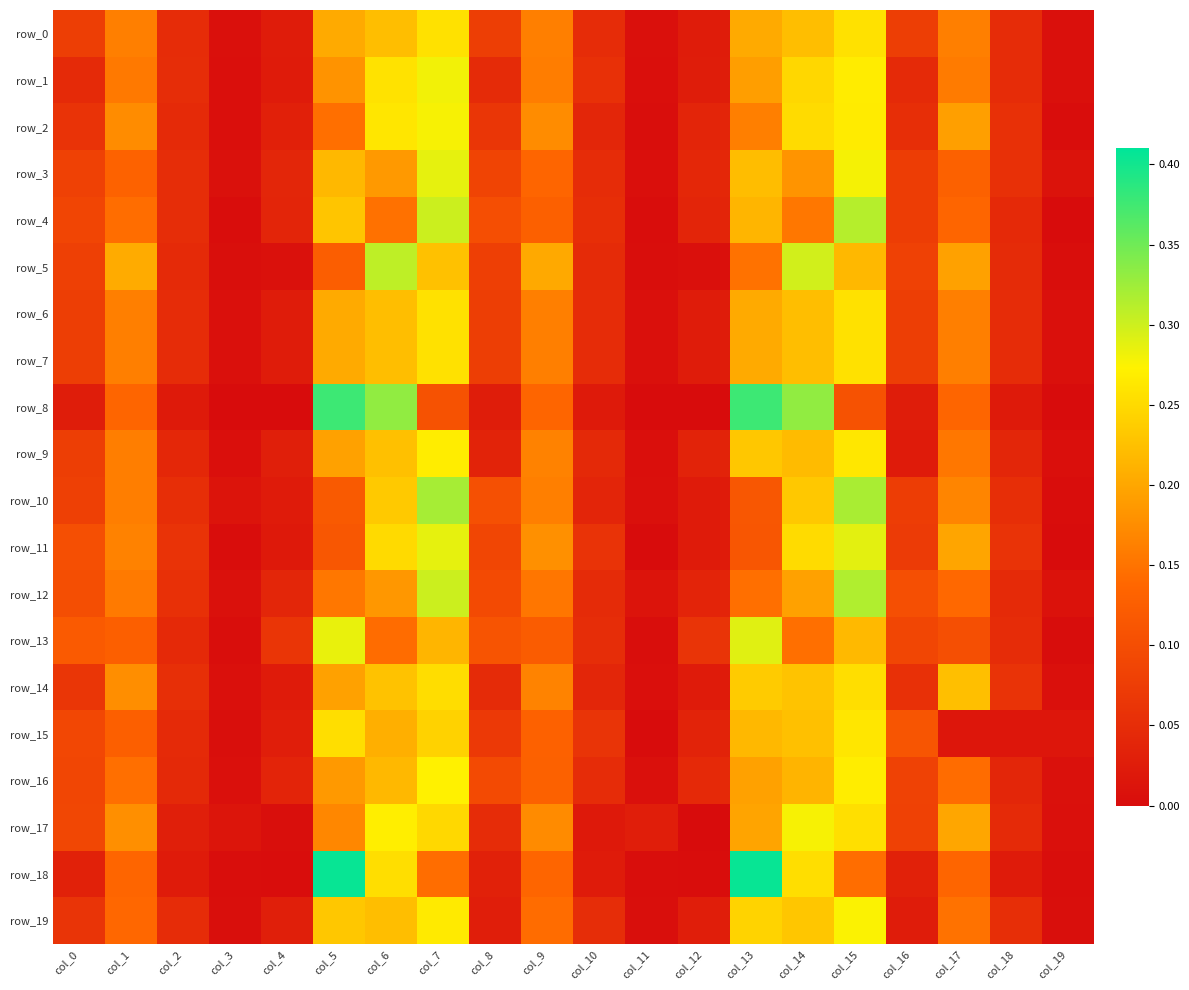

Is the value of row_0 at col_7 greater than the value of row_1 at col_15?

No